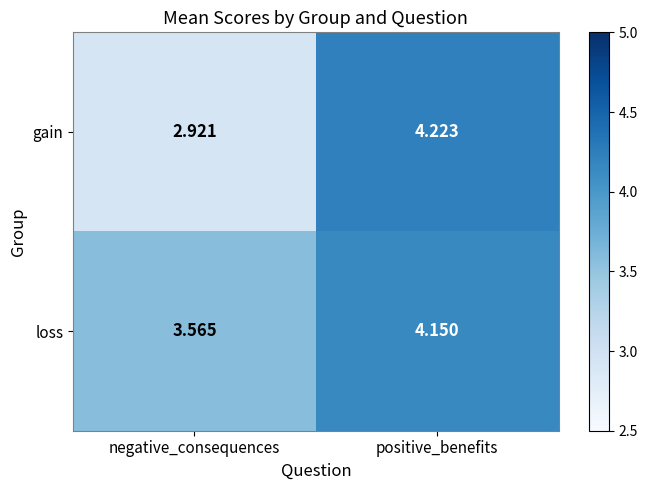

At positive_benefits, list the series in order from smallest to largest.

loss, gain